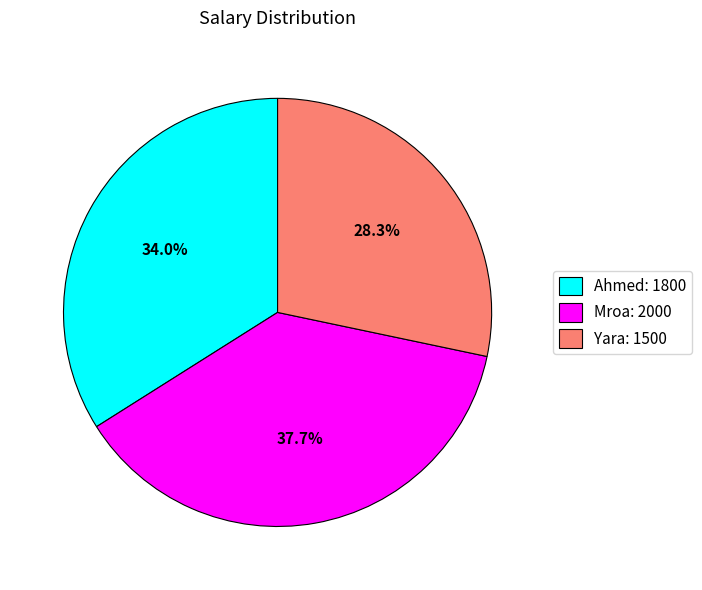

Is it true that Mroa is 38% of the pie?

True